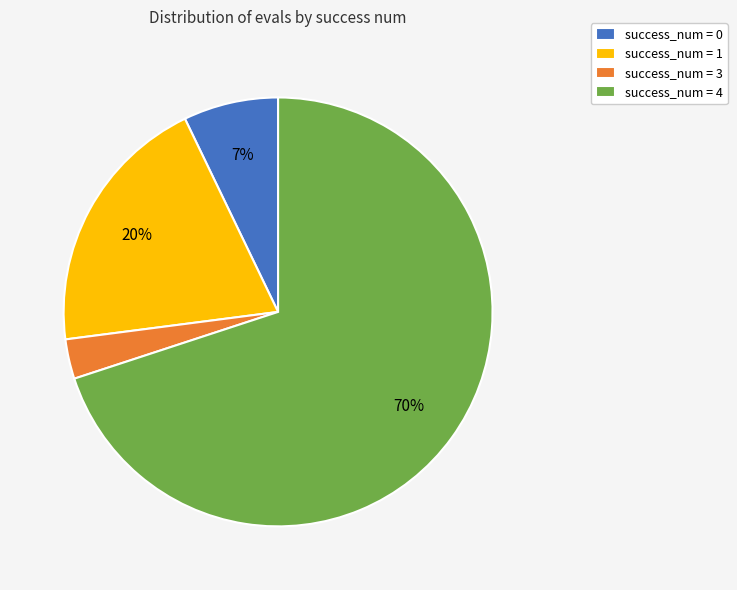

To the nearest percent, what is the difference between the largest and smallest slice percentages?

67%